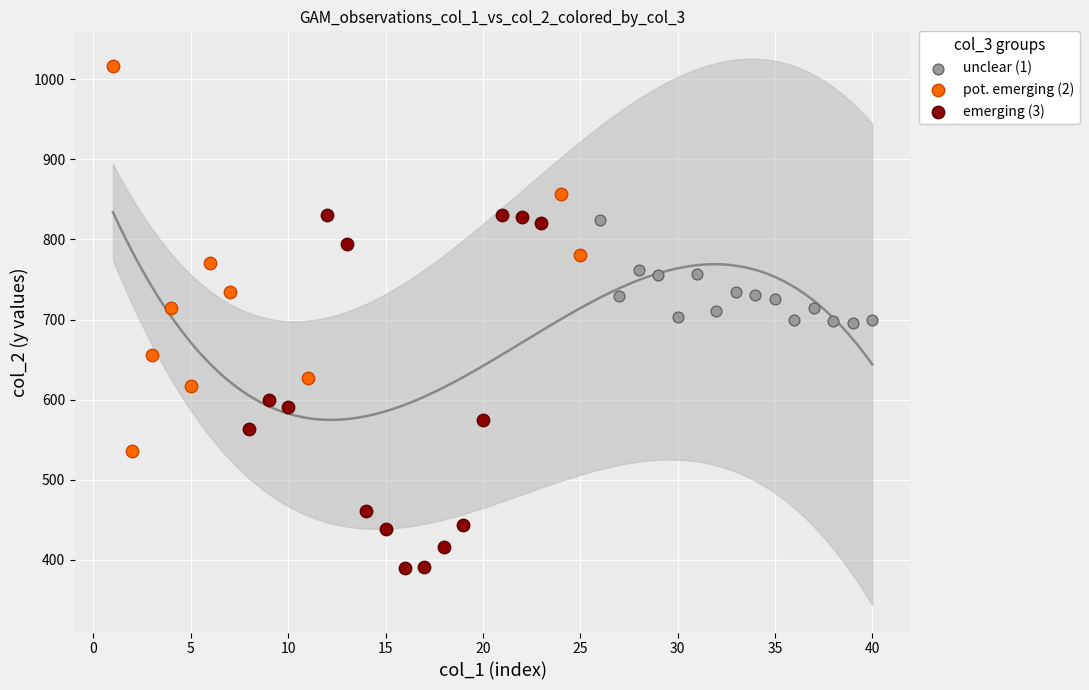

Which series contains the highest Y value?

pot. emerging (2)